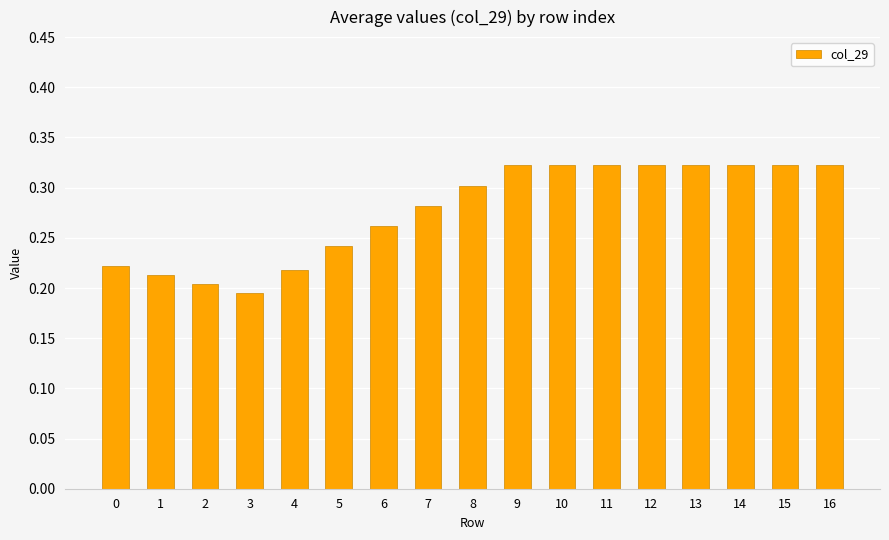

Count the values in the range 0 to 1.

17